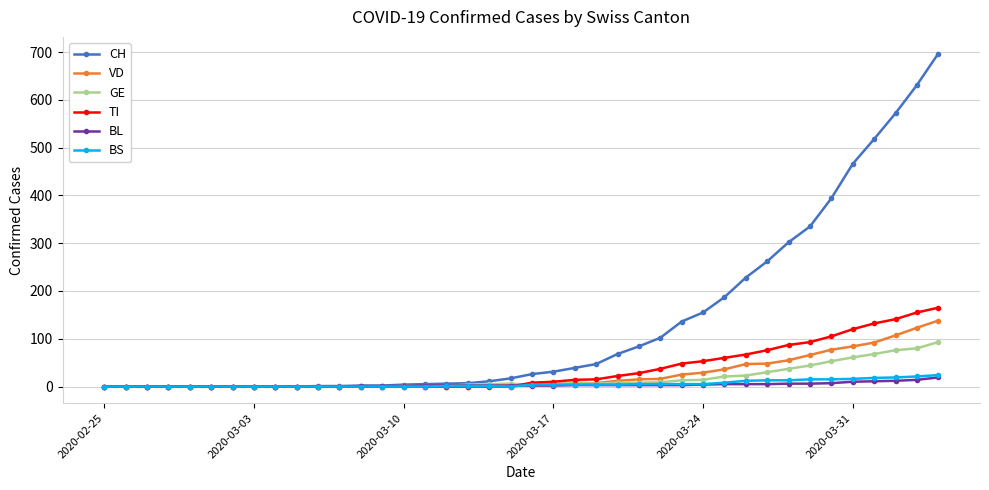

What is the highest value of the VD series?

138